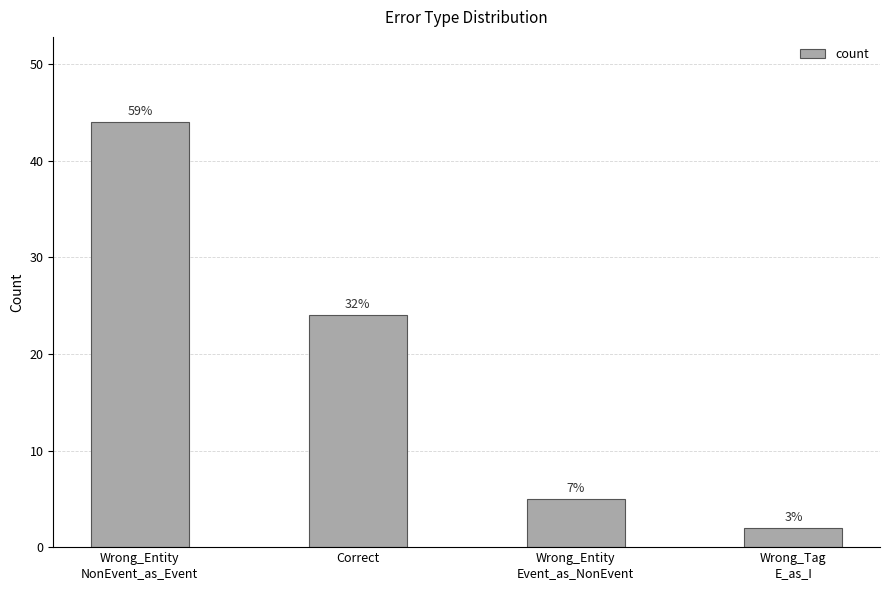

What is the difference between the values at Wrong_Tag
E_as_I and Wrong_Entity
NonEvent_as_Event?

42